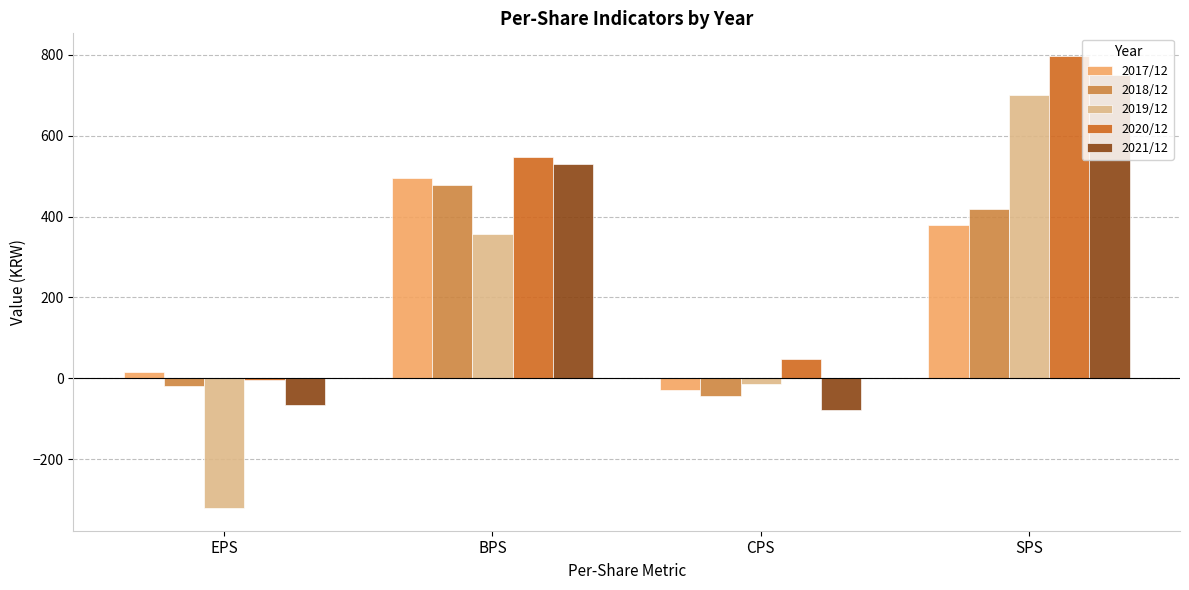

At which category is the sum across all series the highest?

SPS